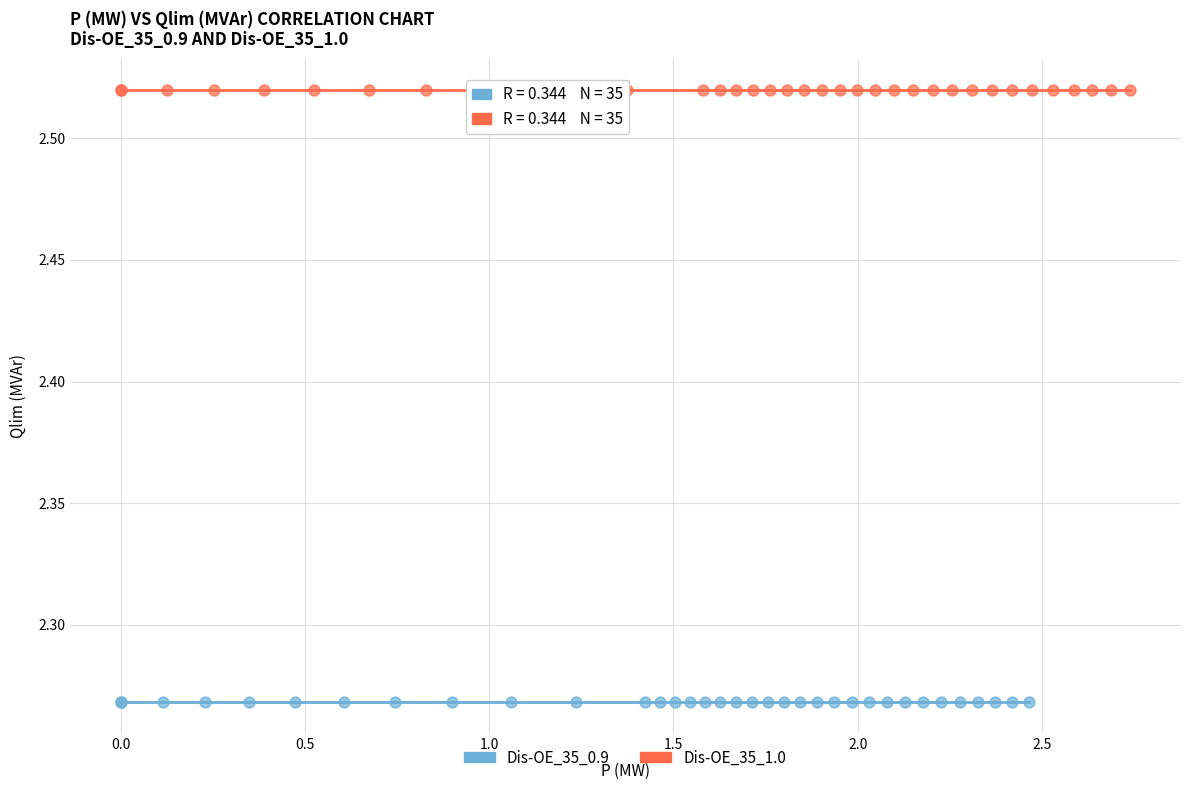

Which series reaches the maximum Y coordinate?

Dis-OE_35_1.0